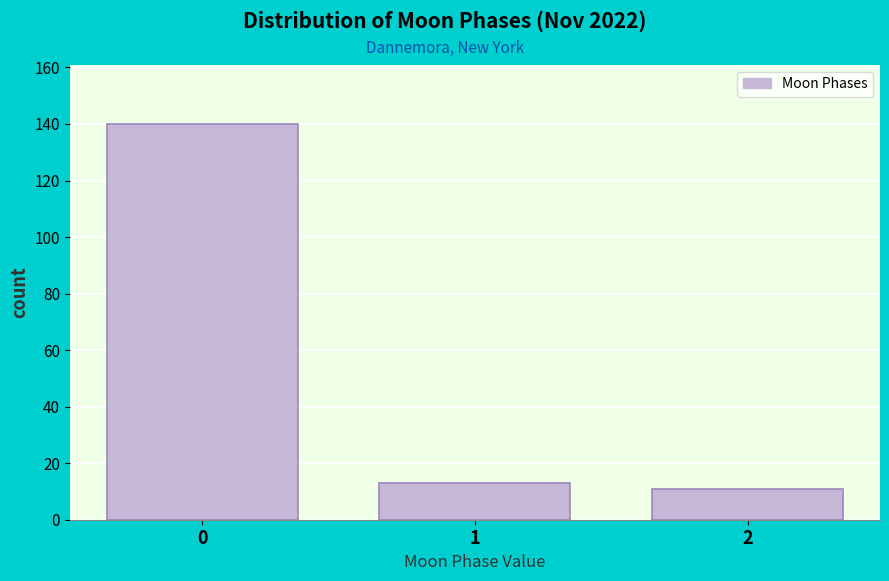

Reading left to right, list all the values displayed in this chart.

0=140	1=13	2=11